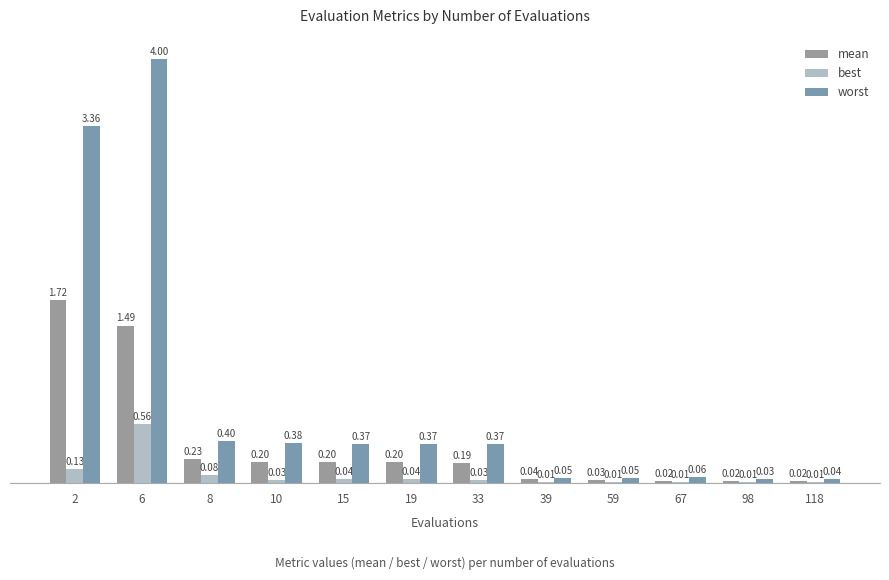

Which category has the lowest value in the worst series?

98